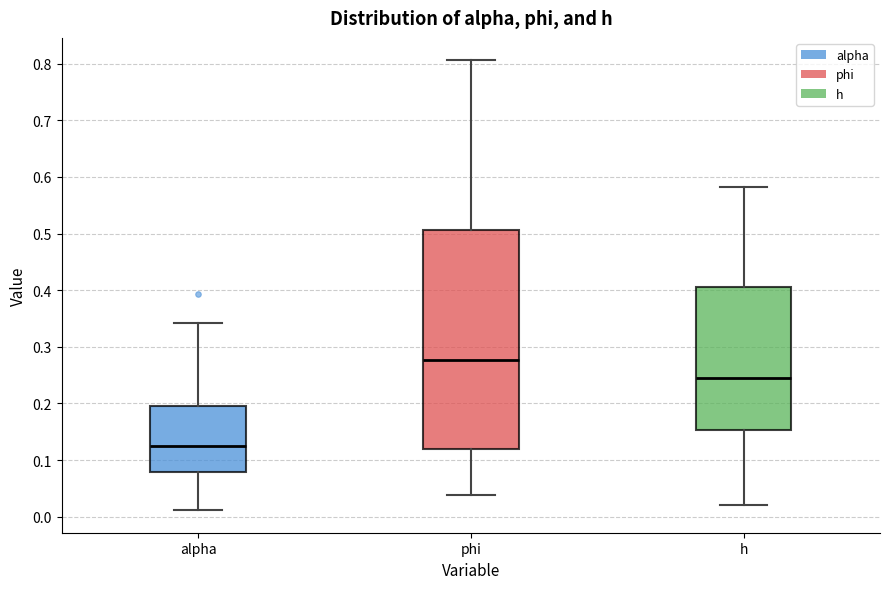

Reading left to right, transcribe this box plot: for each box, give where its median line is, the range the box spans, and where its two whiskers end, as read against the y-axis. The values are not printed on the chart, so give them approximately, as read against the axis.

alpha: median 0.12, box 0.08 to 0.20, whiskers 0.01 to 0.34
phi: median 0.28, box 0.12 to 0.51, whiskers 0.04 to 0.81
h: median 0.24, box 0.15 to 0.40, whiskers 0.02 to 0.58